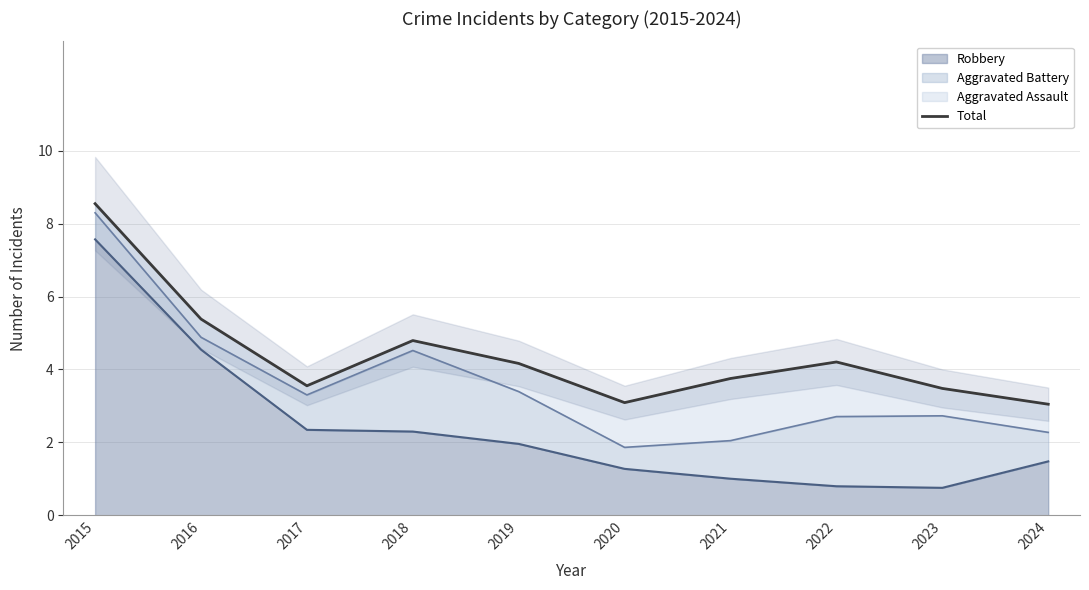

Reading right to left, list all the values displayed in this chart.

2024=3.0	2023=3.5	2022=4.2	2021=3.8	2020=3.1	2019=4.2	2018=4.8	2017=3.6	2016=5.4	2015=8.5